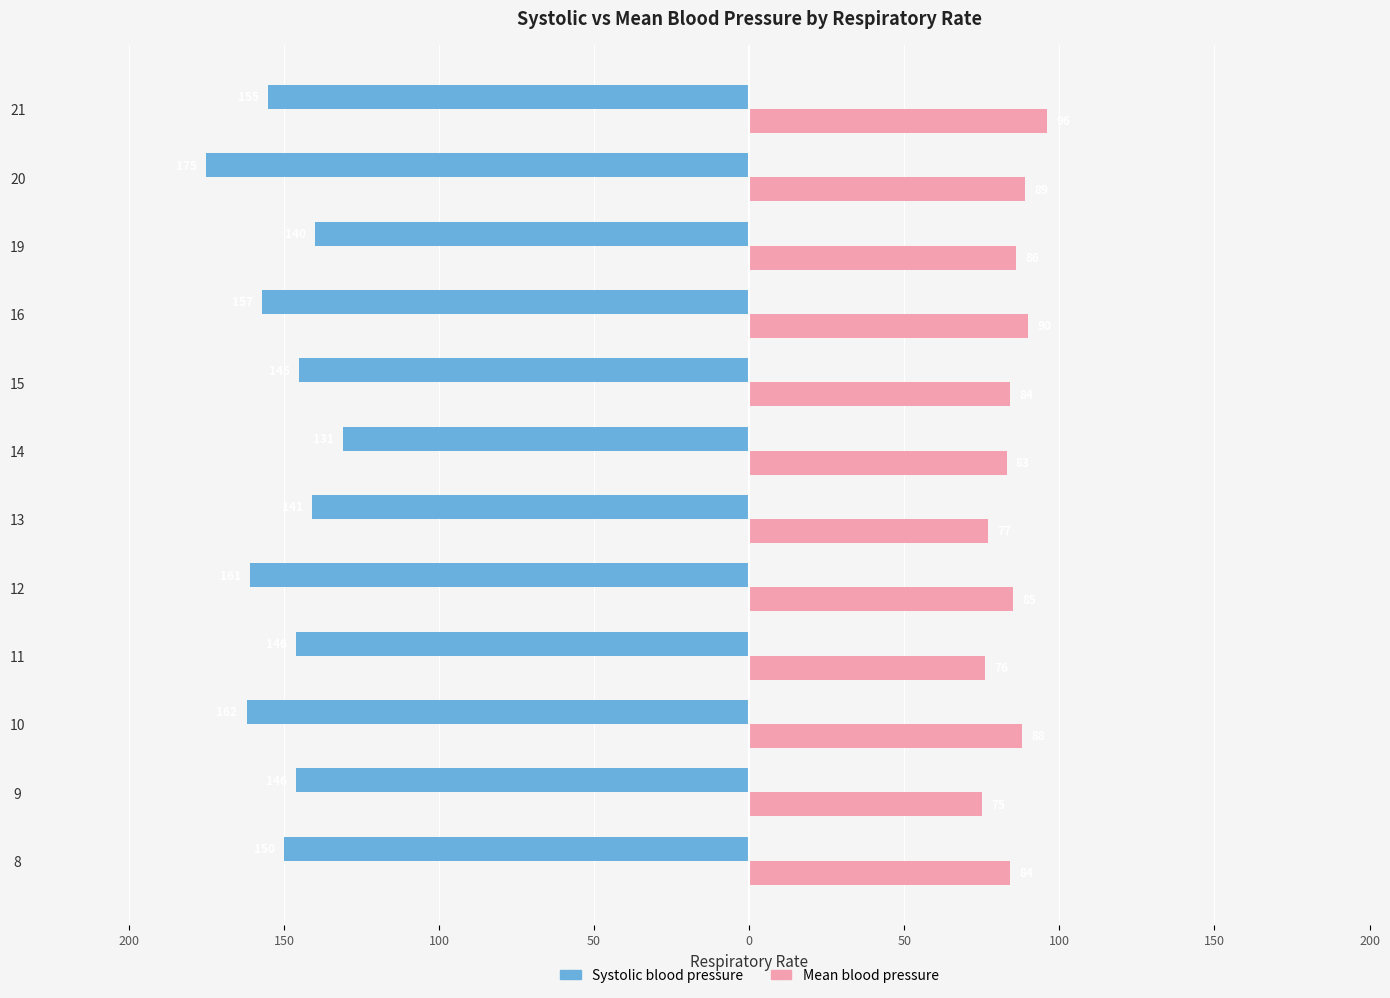

What are all the series names shown in the legend?

Systolic blood pressure, Mean blood pressure